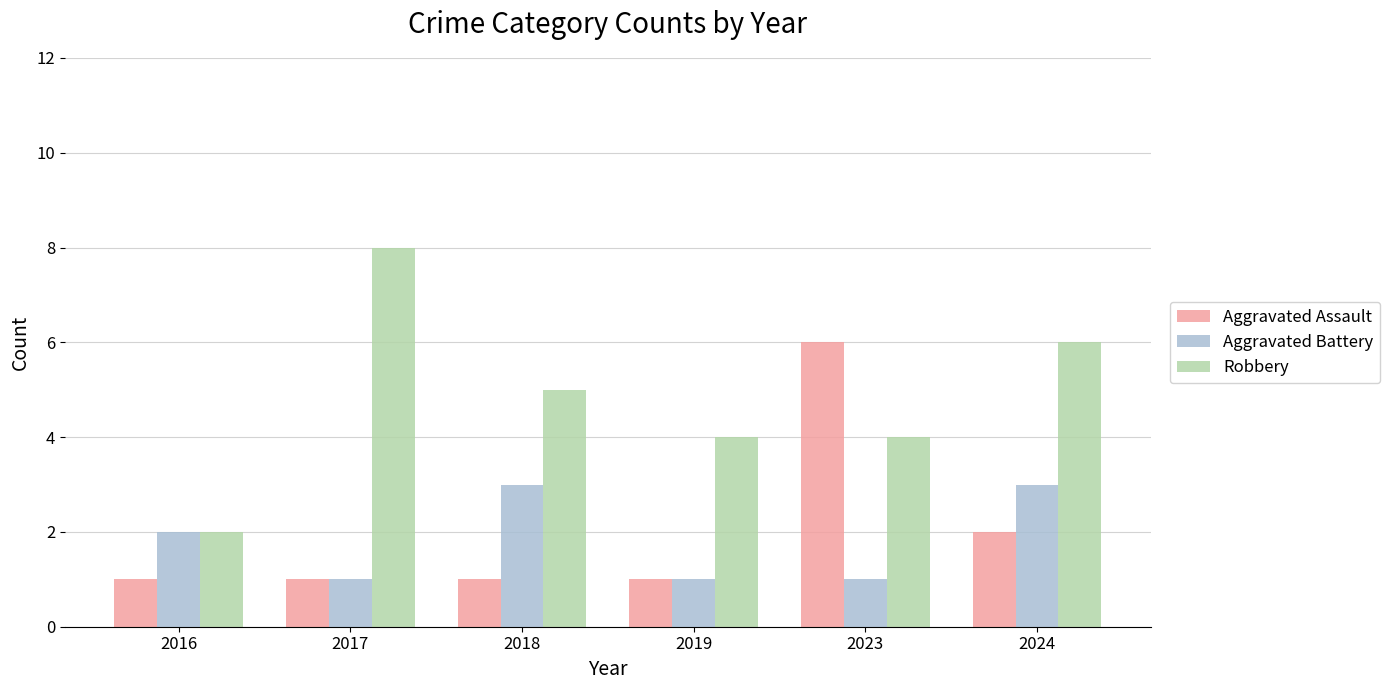

Which label corresponds to the largest value in the chart?

2017